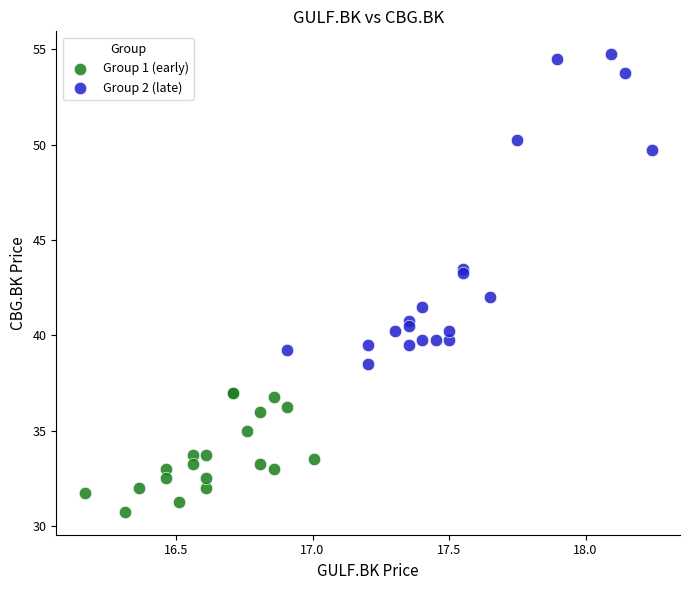

Which series contains the highest Y value?

Group 2 (late)